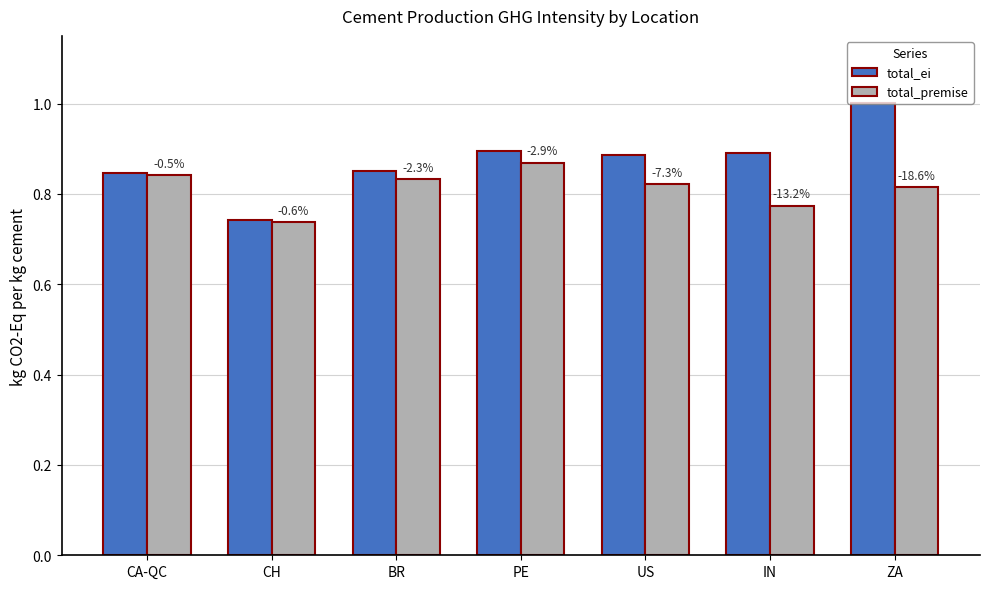

Reading left to right, transcribe all the data shown in this chart.

total_ei: CA-QC=0.8	CH=0.7	BR=0.9	PE=0.9	US=0.9	IN=0.9	ZA=1.0
total_premise: CA-QC=0.8	CH=0.7	BR=0.8	PE=0.9	US=0.8	IN=0.8	ZA=0.8